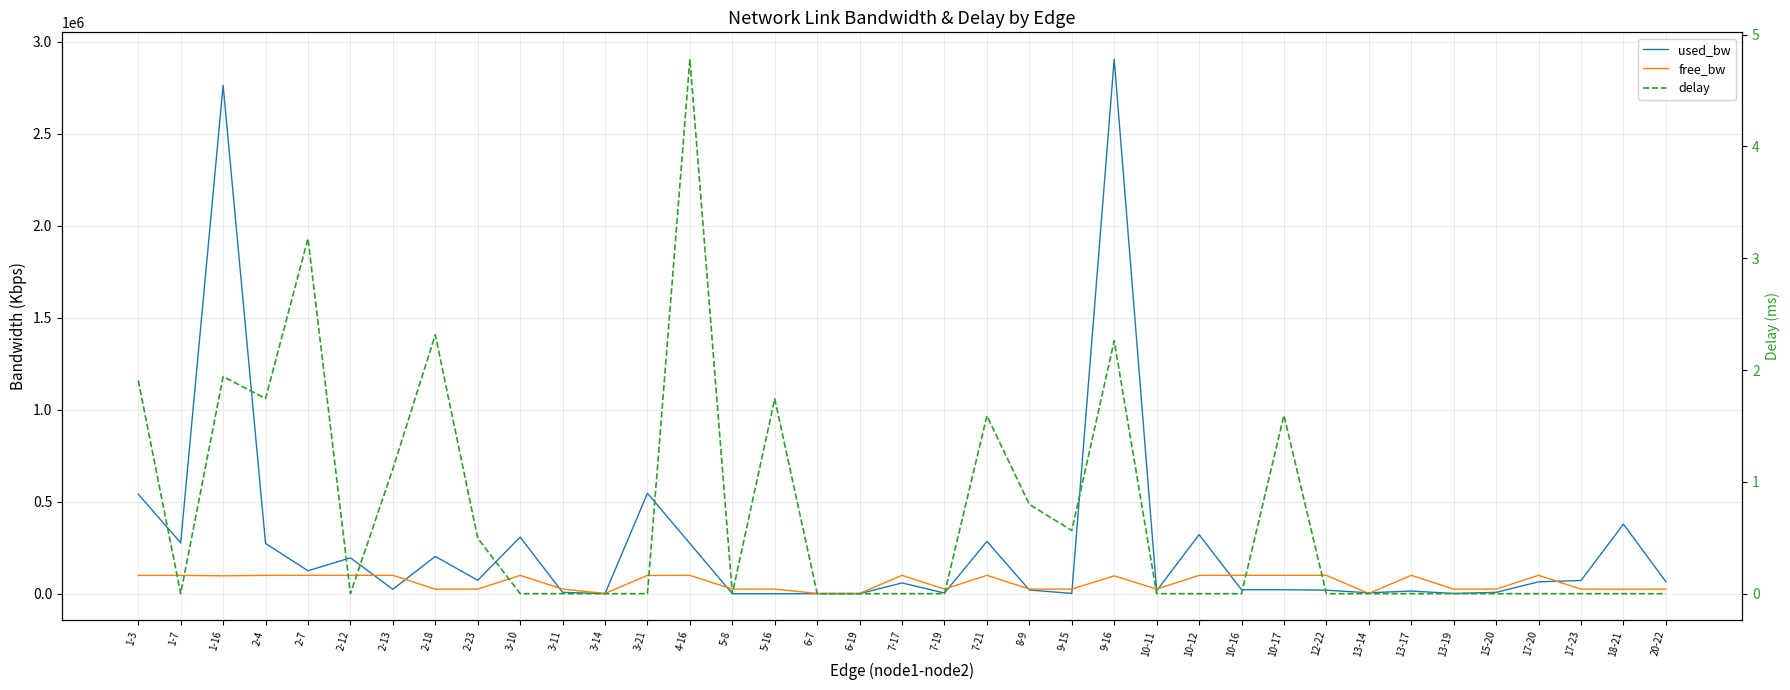

Which series has the largest total across all categories?

used_bw